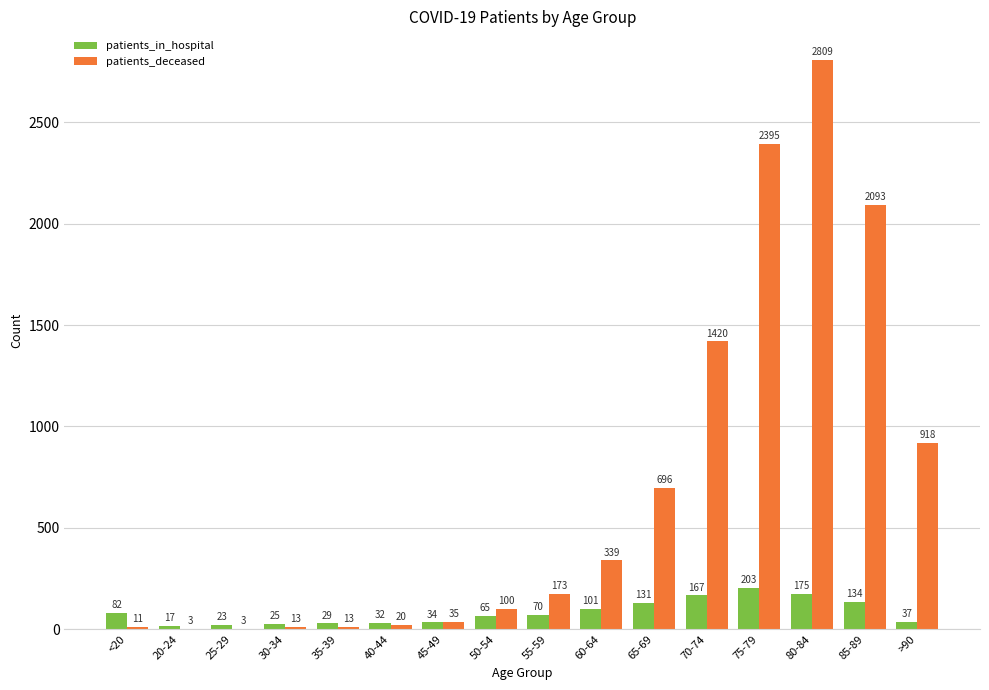

The value of patients_deceased at 45-49 is 35. True or false?

True